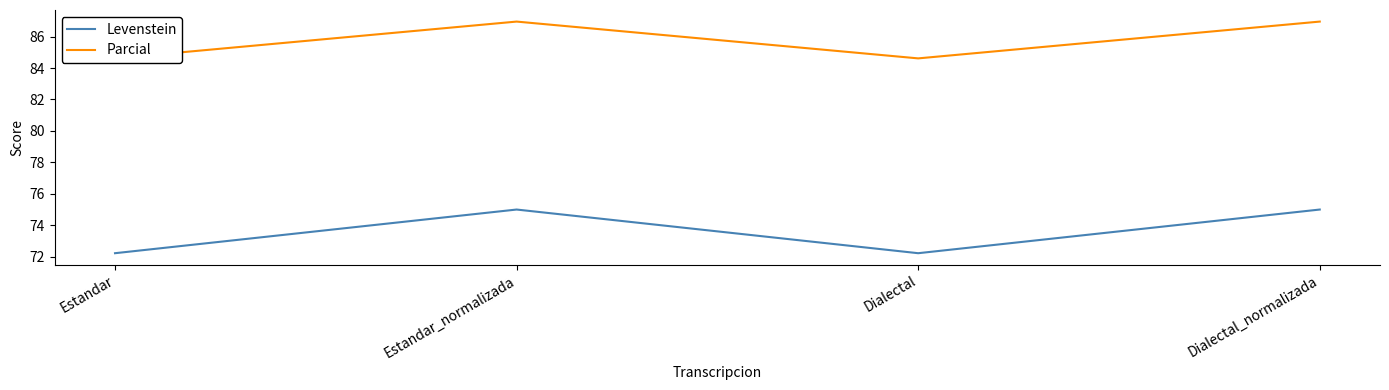

Where is the first local maximum for Levenstein?

Estandar_normalizada